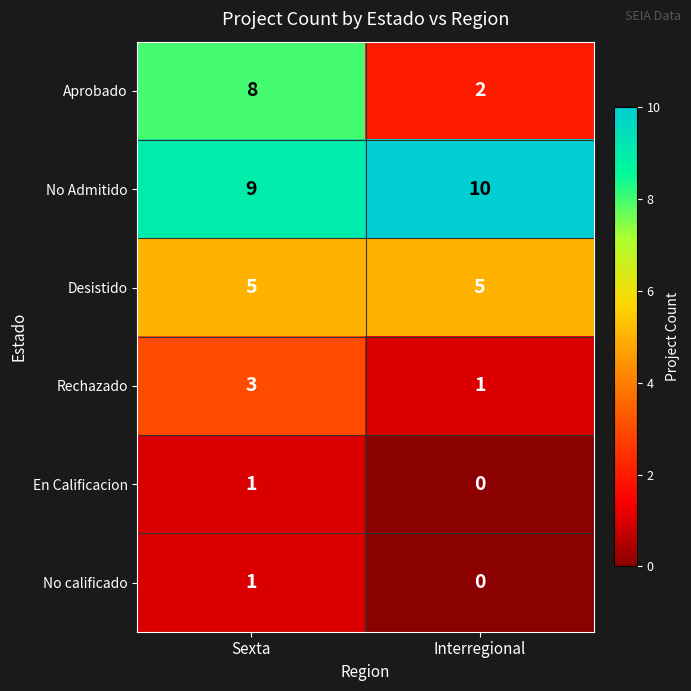

The Desistido series shows 5 at Interregional. True or false?

True